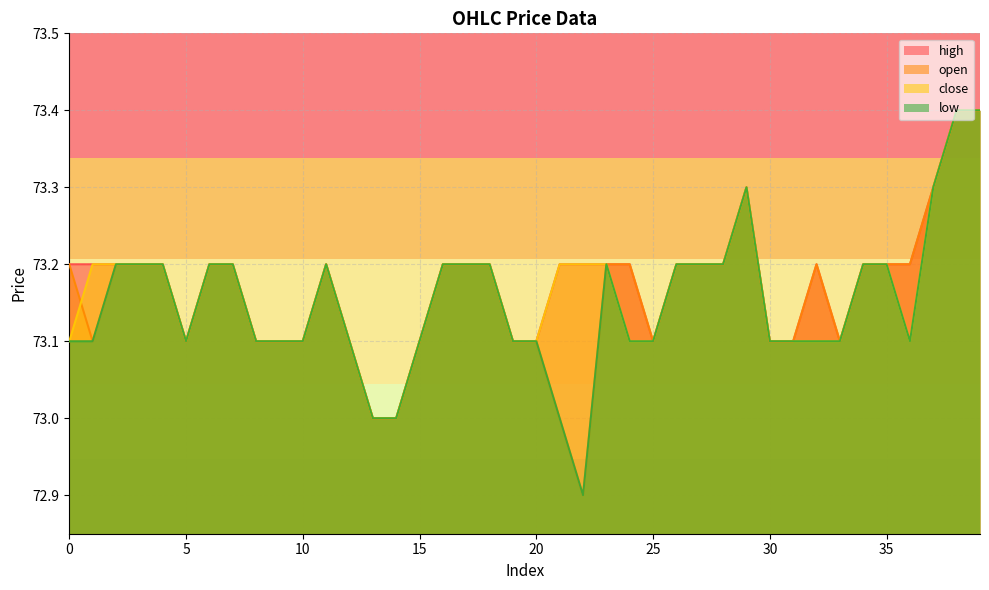

True or false: open and high intersect in this chart.

False